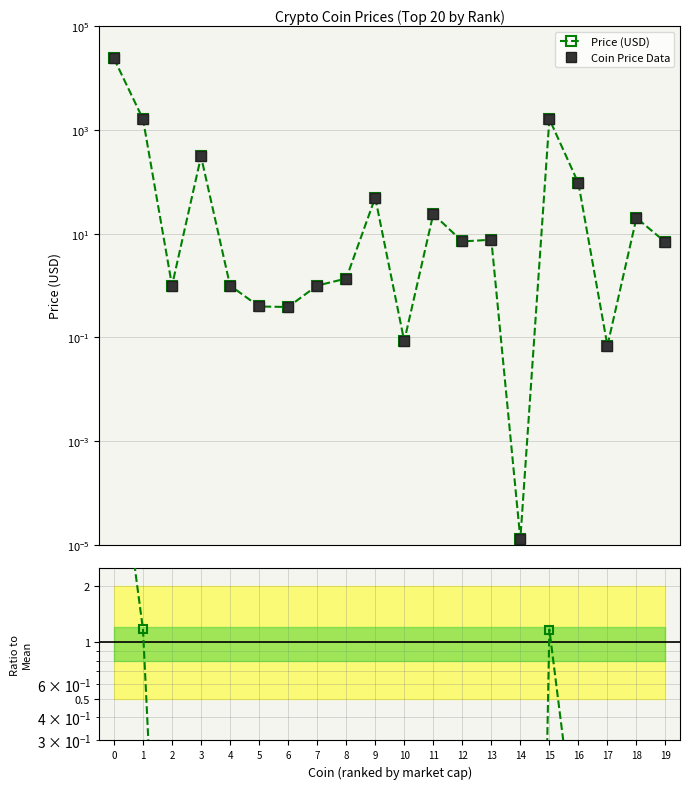

Is it true that Ratio to Mean equals 0.0 at 4?

True